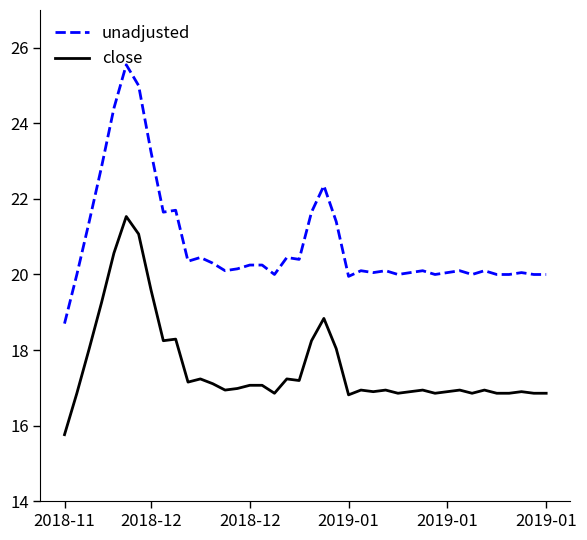

Is this an area chart (filled region under the line)?

No